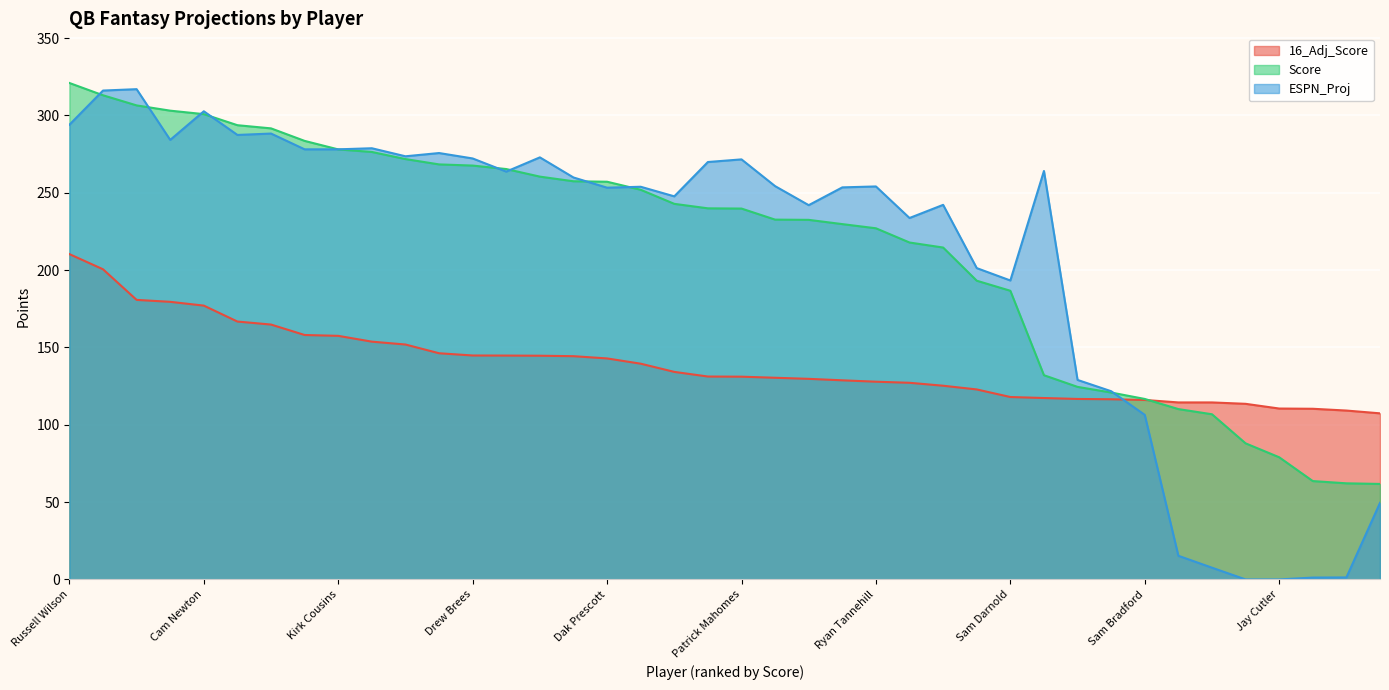

Reading left to right, transcribe all the data shown in this chart.

16_Adj_Score: Russell Wilson=210.3	Aaron Rodgers=200.6	Tom Brady=180.8	Carson Wentz=179.5	Cam Newton=177.1	Andrew Luck=166.8	Alex Smith=164.8	Deshaun Watson=158.1	Kirk Cousins=157.5	Matthew Stafford=153.8	Philip Rivers=151.9	Ben Roethlisberger=146.2	Drew Brees=144.8	Jimmy Garoppolo=144.8	Matt Ryan=144.7	Jared Goff=144.3	Dak Prescott=142.9	Blake Bortles=139.5	Case Keenum=134.2	Marcus Mariota=131.2	Patrick Mahomes=131.1	Andy Dalton=130.4	Tyrod Taylor=129.7	Derek Carr=128.8	Ryan Tannehill=127.8	Jameis Winston=127.2	Eli Manning=125.2	Joe Flacco=122.8	Sam Darnold=118.0	Mitchell Trubisky=117.3	Josh Rosen=116.7	Josh Allen=116.5	Sam Bradford=116.0	Josh McCown=114.5	Jacoby Brissett=114.5	DeShone Kizer=113.5	Jay Cutler=110.5	Trevor Siemian=110.3	Brett Hundley=109.2	Ryan Fitzpatrick=107.4
Score: Russell Wilson=321.0	Aaron Rodgers=313.1	Tom Brady=306.5	Carson Wentz=303.1	Cam Newton=300.9	Andrew Luck=293.7	Alex Smith=291.6	Deshaun Watson=283.6	Kirk Cousins=278.1	Matthew Stafford=276.4	Philip Rivers=271.8	Ben Roethlisberger=268.4	Drew Brees=267.6	Jimmy Garoppolo=265.4	Matt Ryan=260.4	Jared Goff=257.4	Dak Prescott=257.1	Blake Bortles=251.9	Case Keenum=242.8	Marcus Mariota=239.9	Patrick Mahomes=239.8	Andy Dalton=232.7	Tyrod Taylor=232.5	Derek Carr=229.8	Ryan Tannehill=227.1	Jameis Winston=217.8	Eli Manning=214.6	Joe Flacco=193.2	Sam Darnold=186.7	Mitchell Trubisky=132.1	Josh Rosen=124.5	Josh Allen=120.8	Sam Bradford=116.7	Josh McCown=110.2	Jacoby Brissett=106.8	DeShone Kizer=88.0	Jay Cutler=79.0	Trevor Siemian=63.6	Brett Hundley=62.1	Ryan Fitzpatrick=61.8
ESPN_Proj: Russell Wilson=294.0	Aaron Rodgers=316.1	Tom Brady=317.0	Carson Wentz=284.2	Cam Newton=302.7	Andrew Luck=287.4	Alex Smith=288.3	Deshaun Watson=278.1	Kirk Cousins=278.1	Matthew Stafford=278.8	Philip Rivers=273.6	Ben Roethlisberger=275.7	Drew Brees=272.2	Jimmy Garoppolo=263.7	Matt Ryan=272.9	Jared Goff=259.9	Dak Prescott=253.3	Blake Bortles=253.9	Case Keenum=247.7	Marcus Mariota=269.9	Patrick Mahomes=271.6	Andy Dalton=254.3	Tyrod Taylor=242.0	Derek Carr=253.5	Ryan Tannehill=254.1	Jameis Winston=233.7	Eli Manning=242.2	Joe Flacco=201.3	Sam Darnold=193.3	Mitchell Trubisky=264.1	Josh Rosen=129.0	Josh Allen=121.7	Sam Bradford=106.4	Josh McCown=15.3	Jacoby Brissett=7.6	DeShone Kizer=0.0	Jay Cutler=0.0	Trevor Siemian=1.2	Brett Hundley=1.3	Ryan Fitzpatrick=49.5